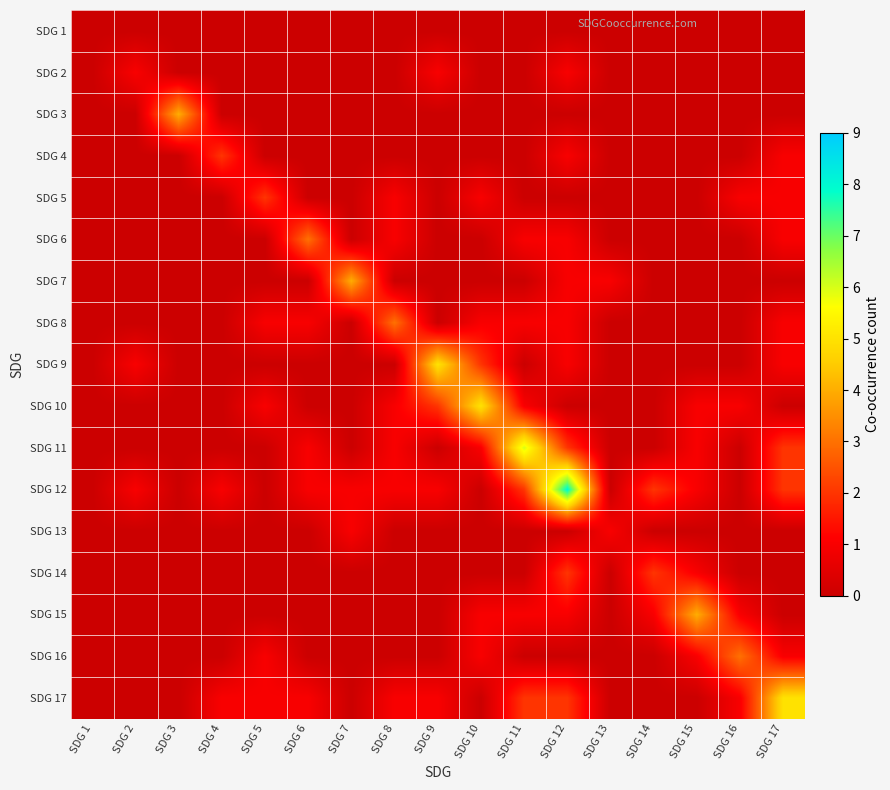

At which category is the sum across all series the highest?

SDG 12